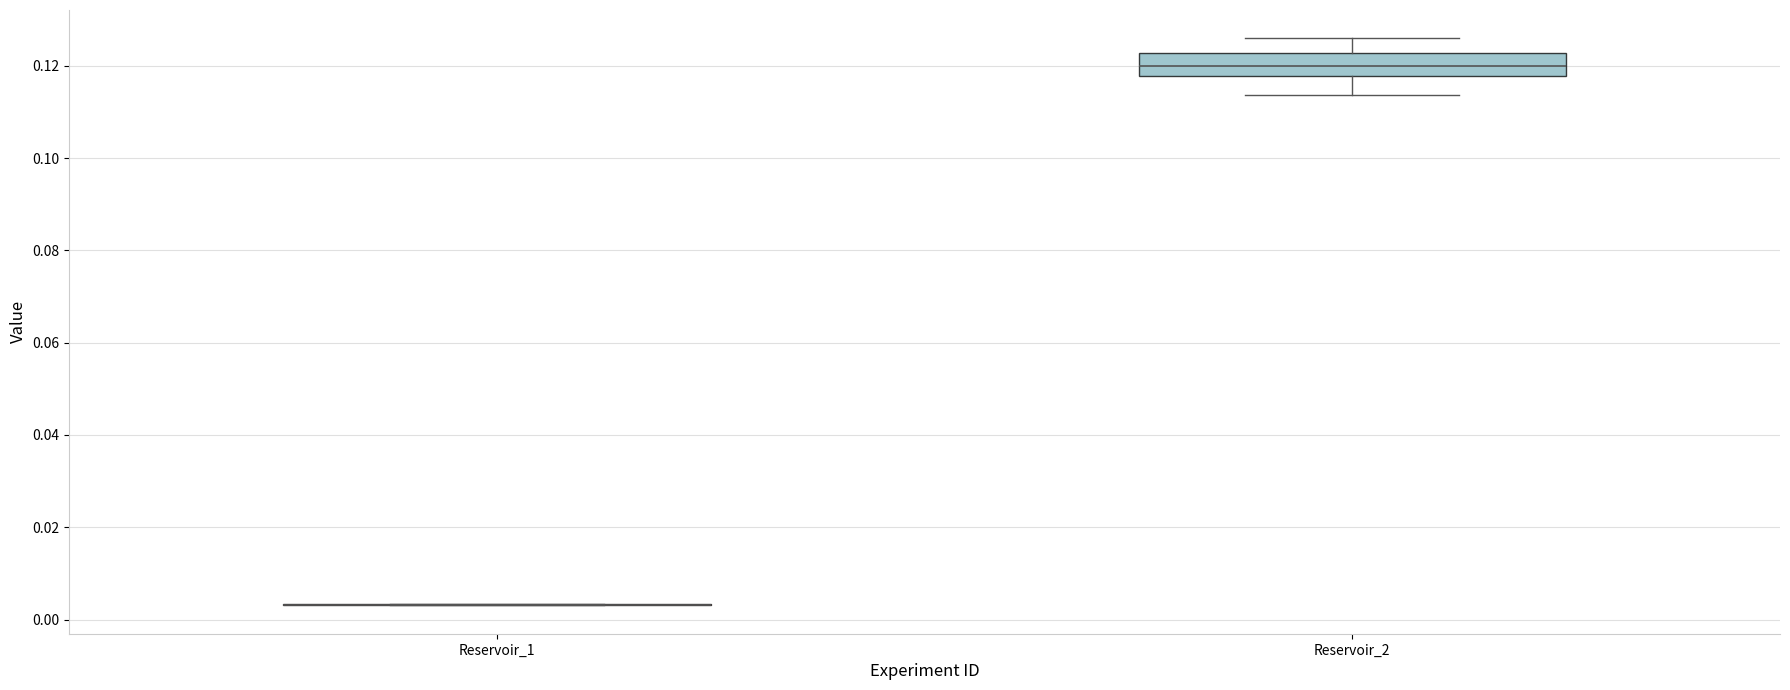

Reading left to right, transcribe this box plot: for each box, give where its median line is, the range the box spans, and where its two whiskers end, as read against the y-axis. The values are not printed on the chart, so give them approximately, as read against the axis.

Reservoir_1: box collapsed to a line at 0.004, whiskers 0.004 to 0.004
Reservoir_2: median 0.120, box 0.118 to 0.122, whiskers 0.114 to 0.126